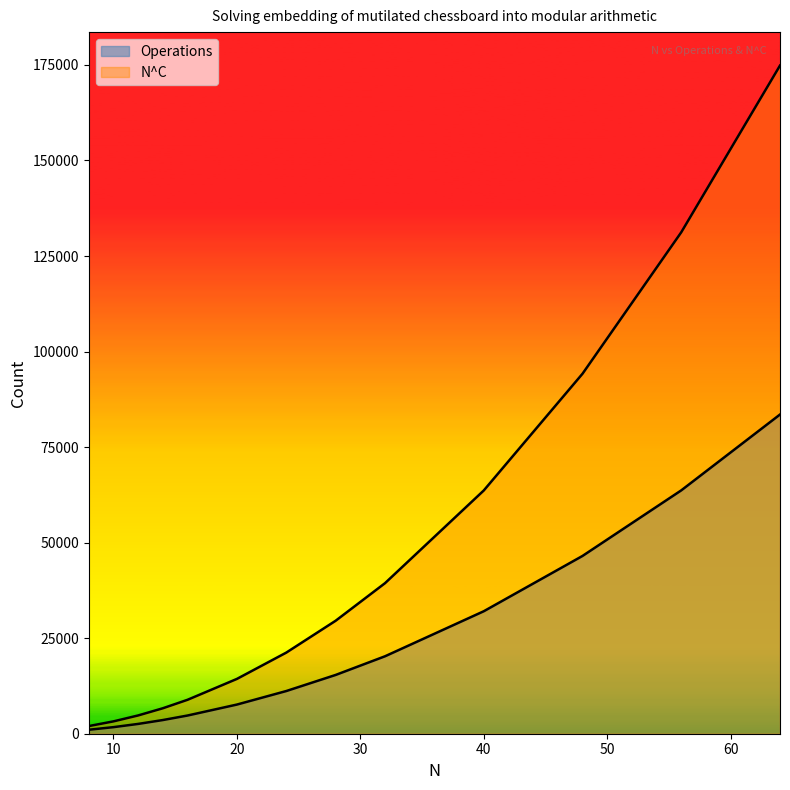

What is the sum of the Operations values at 12 and 24?

13734.0